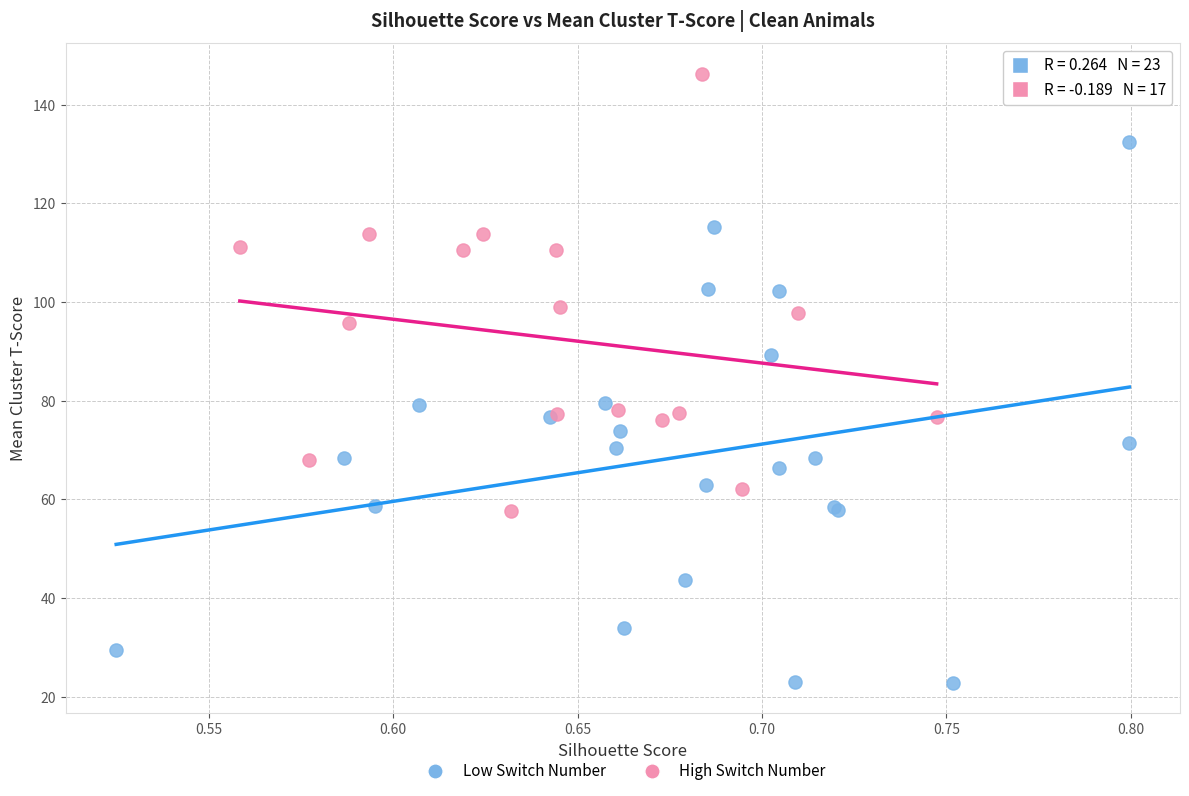

Which series reaches the minimum Y coordinate?

Low Switch Number